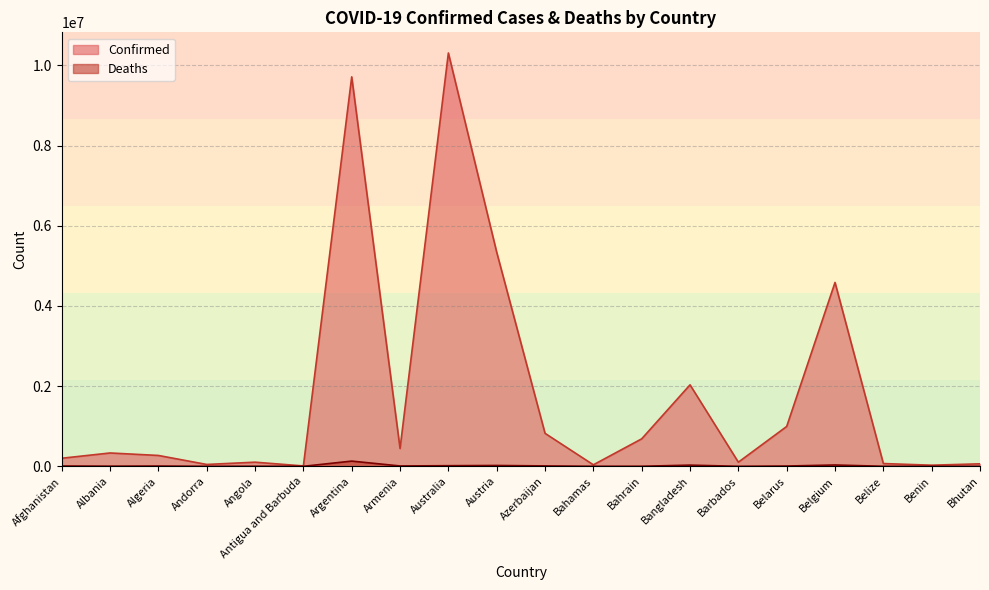

Is the value of Confirmed at Barbados greater than the value of Deaths at Bhutan?

Yes